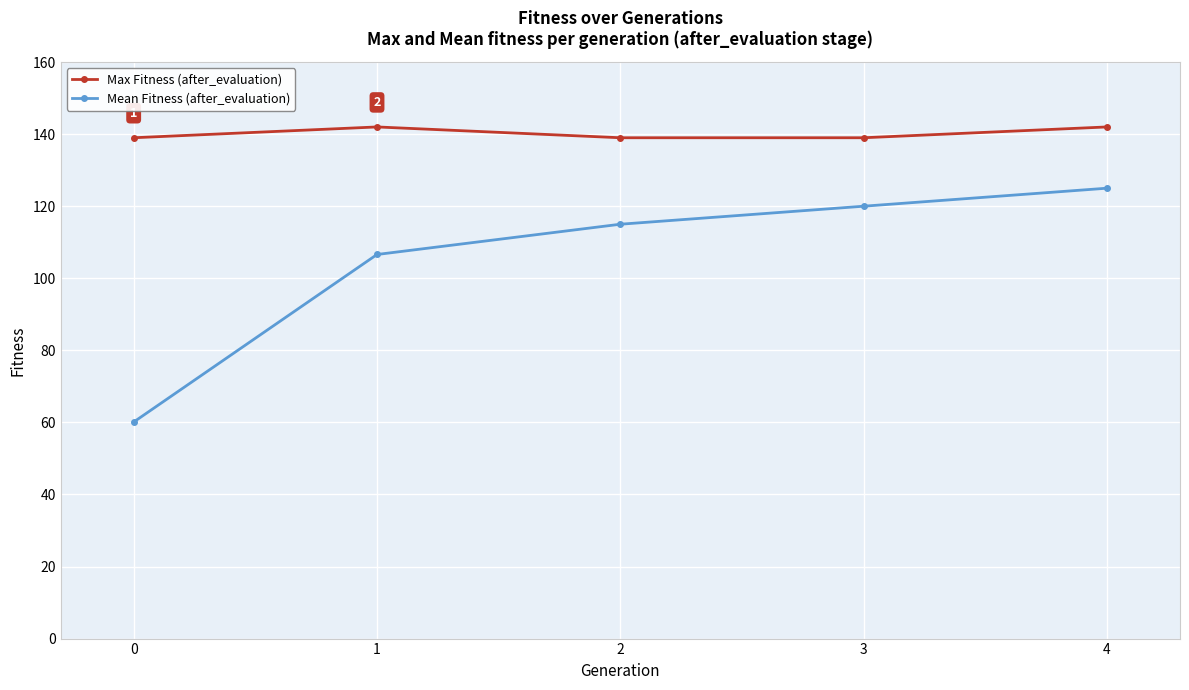

True or false: Max Fitness (after_evaluation) and Mean Fitness (after_evaluation) intersect in this chart.

False